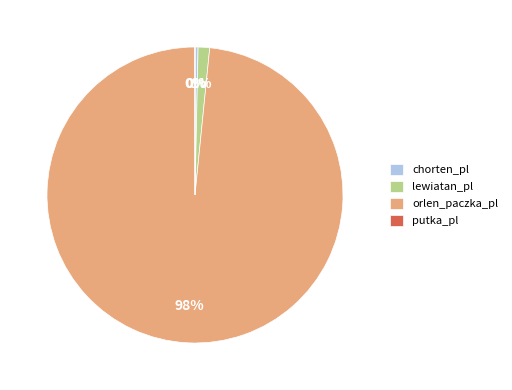

True or false: chorten_pl accounts for 13% of the total.

False